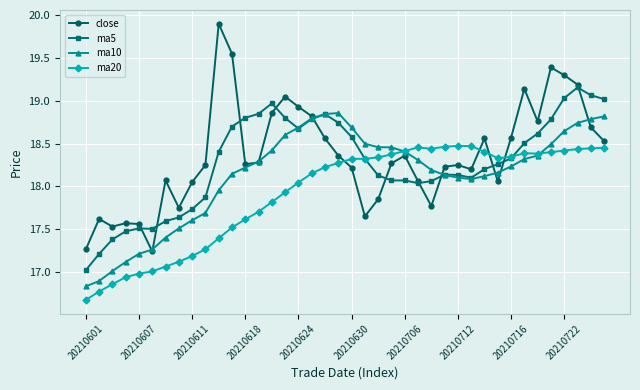

True or false: close has more than 0 interior local peaks.

True